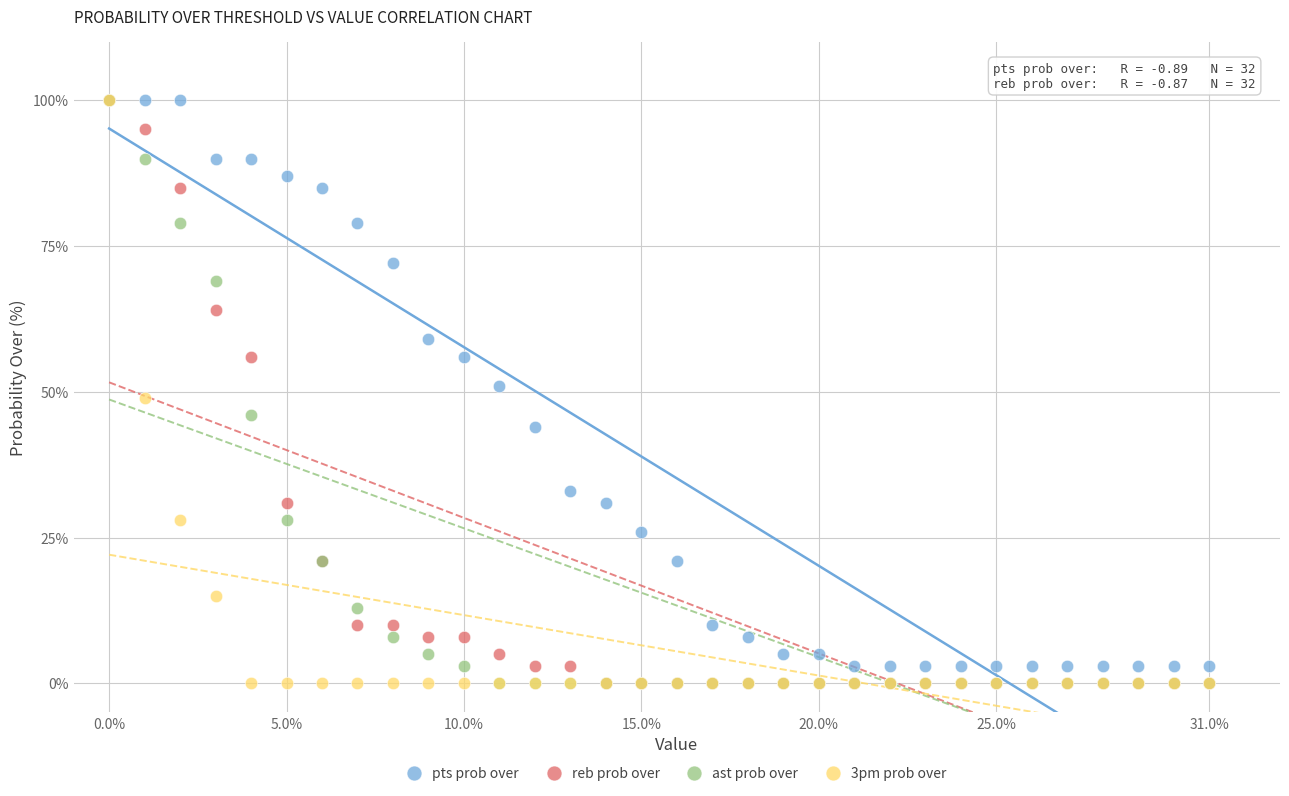

What are all the series names shown in the legend?

pts prob over, reb prob over, ast prob over, 3pm prob over